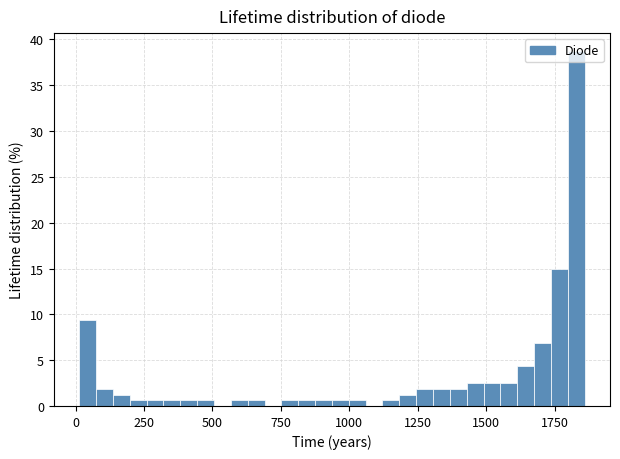

Around what value on the x-axis is the tallest bar? Give the approximate position of its centre, as read against the axis.

1850